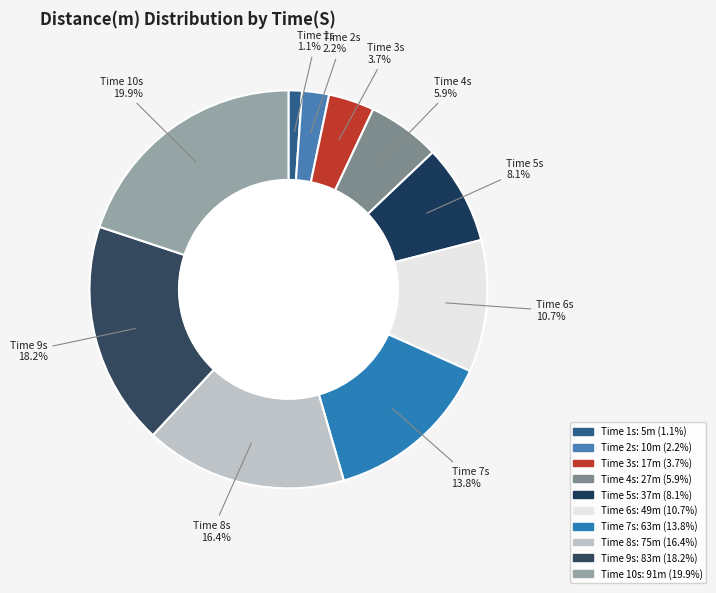

How many slices are in this pie chart?

10